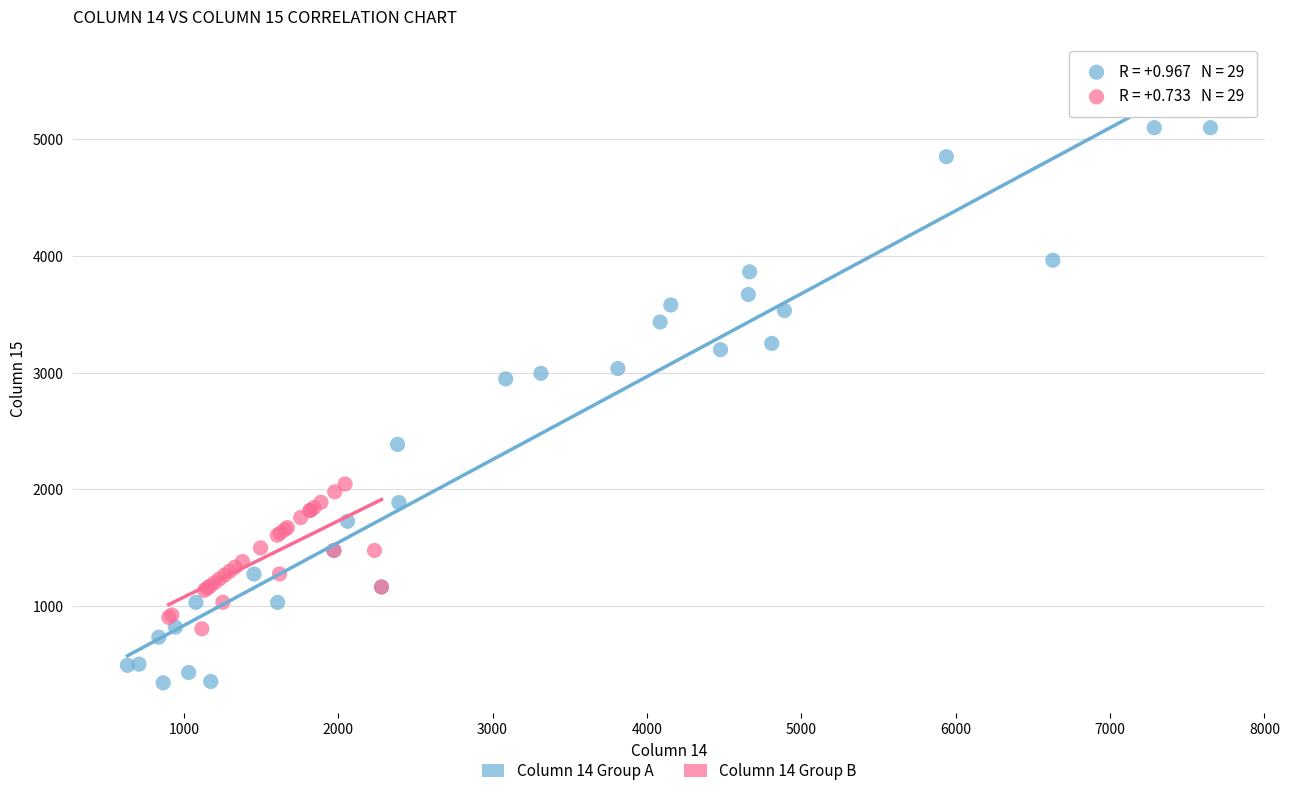

Which series has the largest Y range (max minus min)?

Column 14 Group A